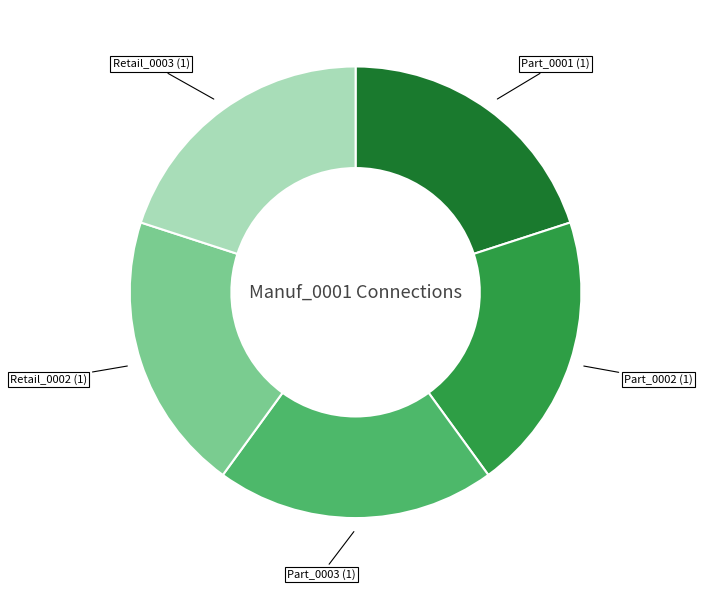

Is there a majority slice in this chart?

No